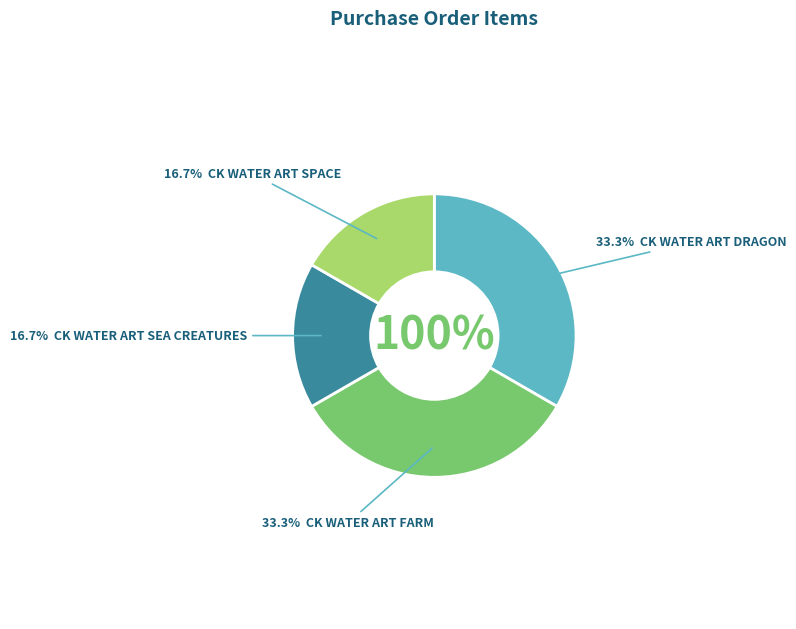

To the nearest percent, what percentage of the pie is CK WATER ART SPACE?

17%